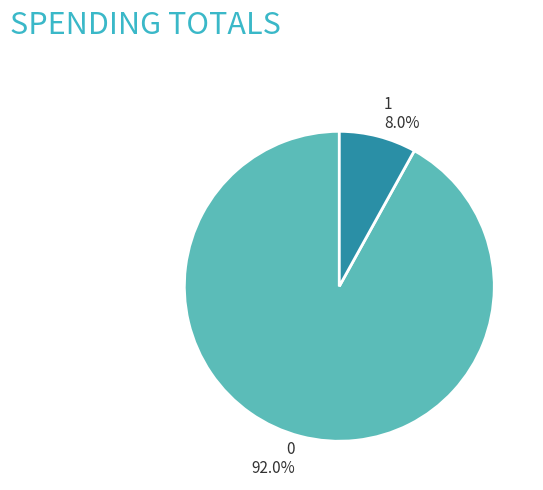

Is there any slice that represents more than half of the pie?

Yes